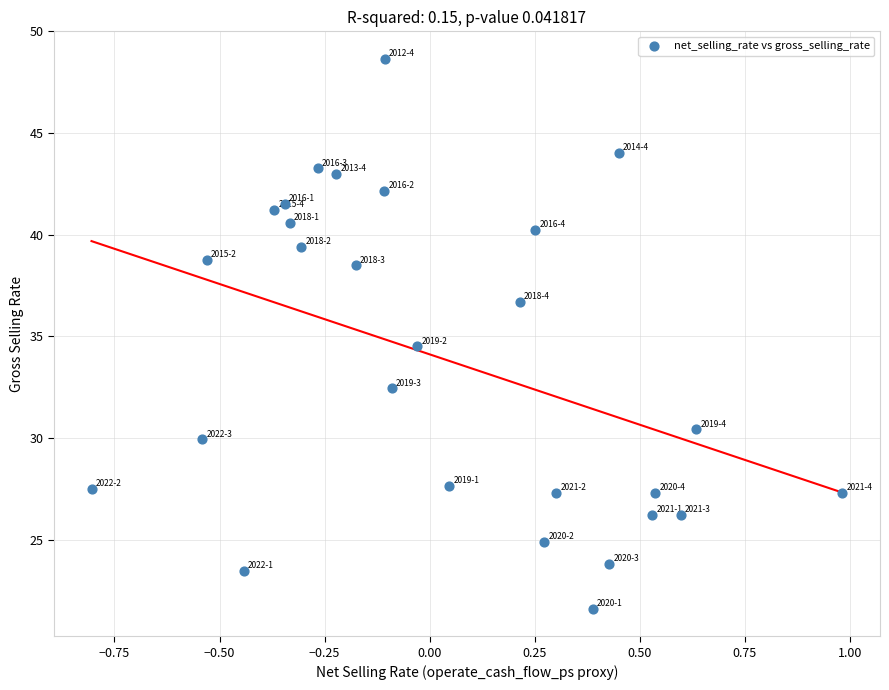

What is the range of X values (max minus min)?

1.8